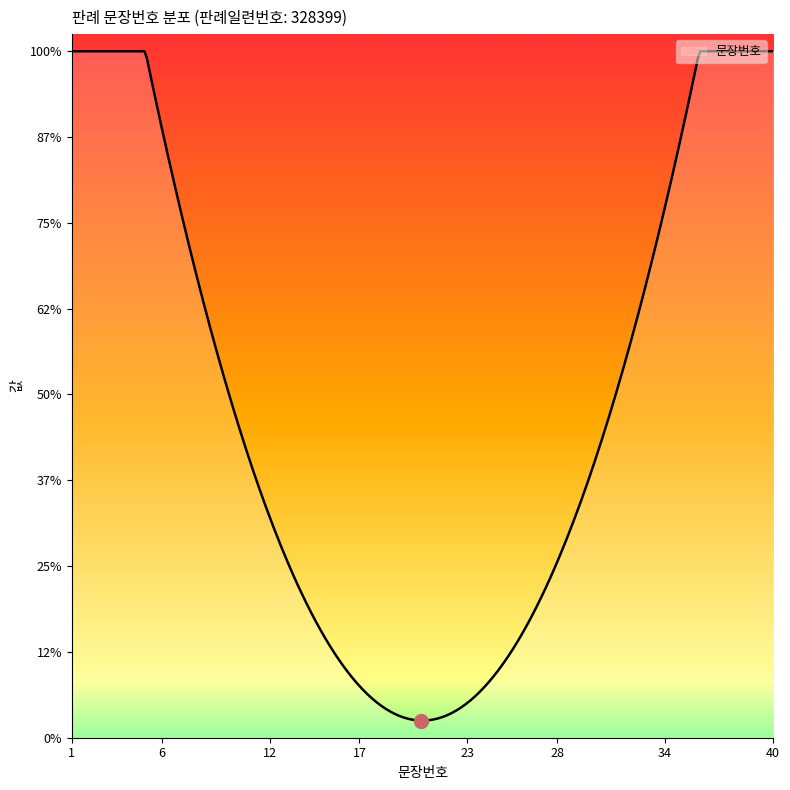

How many data points are above 21?

19